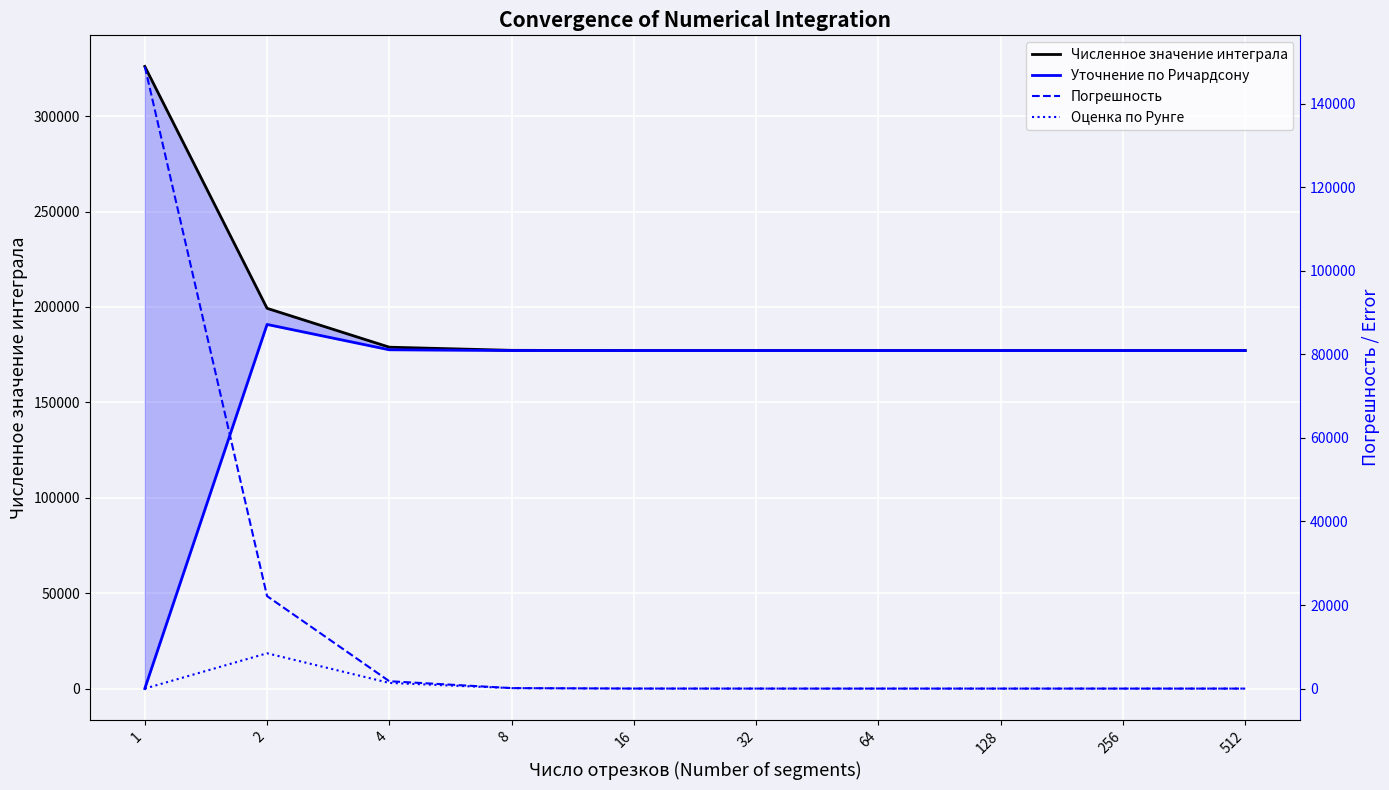

What is the value of the Оценка по Рунге point at the 5th from the left?

7.3